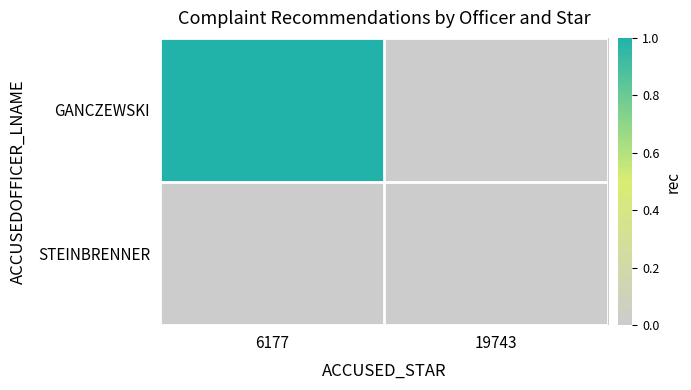

Reading left to right, list all the values displayed in this chart.

GANCZEWSKI: 6177=1	19743=0
STEINBRENNER: 6177=0	19743=0